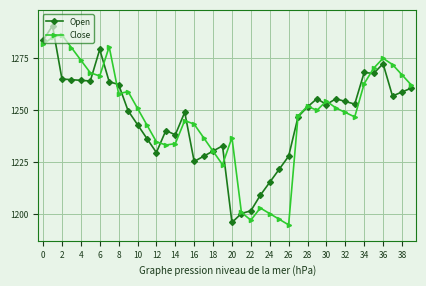

True or false: Open has more than 1 interior local peaks.

True